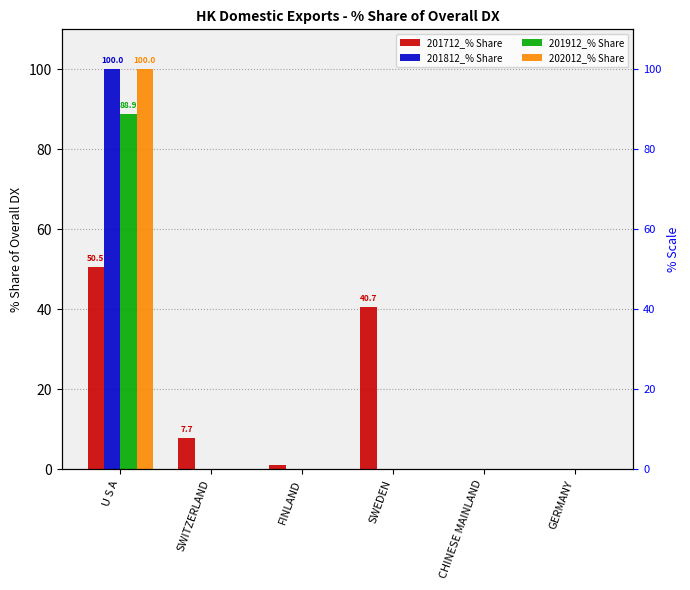

At which label is 201912_% Share closest to 44?

SWITZERLAND